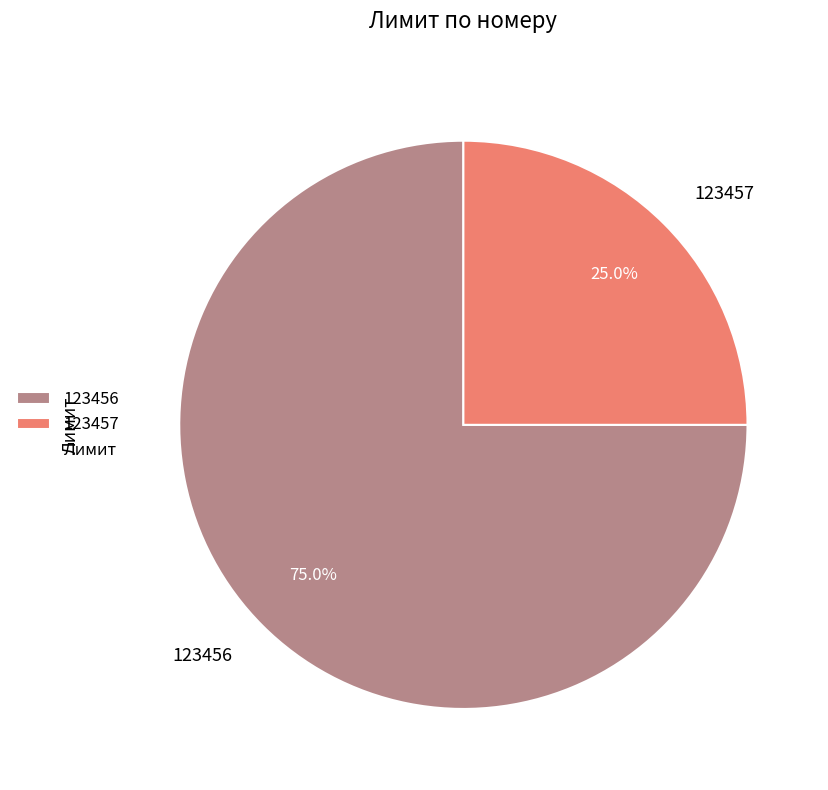

Is it true that 123456 is 64% of the pie?

False